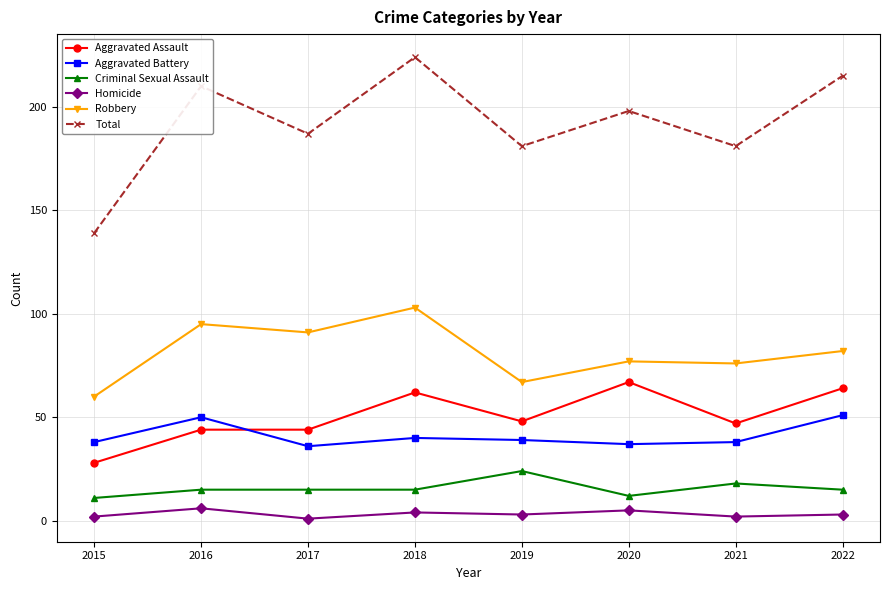

Reading left to right, list all the values displayed in this chart.

Aggravated Assault: 28	44	44	62	48	67	47	64
Aggravated Battery: 38	50	36	40	39	37	38	51
Criminal Sexual Assault: 11	15	15	15	24	12	18	15
Homicide: 2	6	1	4	3	5	2	3
Robbery: 60	95	91	103	67	77	76	82
Total: 139	210	187	224	181	198	181	215